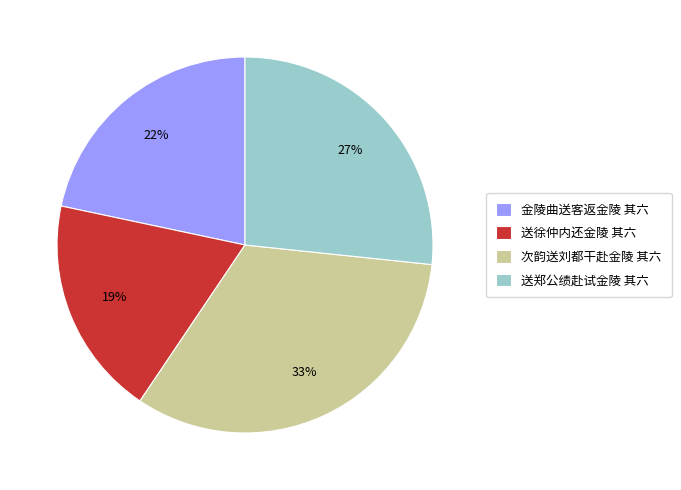

Rank the categories by value from highest to lowest.

次韵送刘都干赴金陵 其六, 送郑公绩赴试金陵 其六, 金陵曲送客返金陵 其六, 送徐仲内还金陵 其六